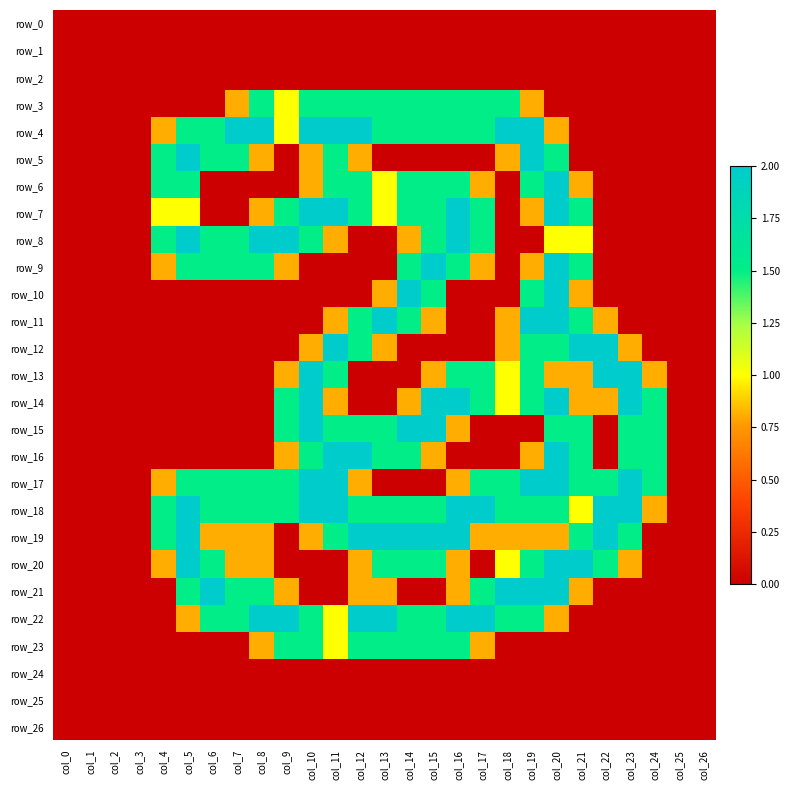

Reading left to right, transcribe all the data shown in this chart.

row_0: 0.0	0.0	0.0	0.0	0.0	0.0	0.0	0.0	0.0	0.0	0.0	0.0	0.0	0.0	0.0	0.0	0.0	0.0	0.0	0.0	0.0	0.0	0.0	0.0	0.0	0.0	0.0
row_1: 0.0	0.0	0.0	0.0	0.0	0.0	0.0	0.0	0.0	0.0	0.0	0.0	0.0	0.0	0.0	0.0	0.0	0.0	0.0	0.0	0.0	0.0	0.0	0.0	0.0	0.0	0.0
row_2: 0.0	0.0	0.0	0.0	0.0	0.0	0.0	0.0	0.0	0.0	0.0	0.0	0.0	0.0	0.0	0.0	0.0	0.0	0.0	0.0	0.0	0.0	0.0	0.0	0.0	0.0	0.0
row_3: 0.0	0.0	0.0	0.0	0.0	0.0	0.0	0.8	1.5	1.0	1.5	1.5	1.5	1.5	1.5	1.5	1.5	1.5	1.5	0.8	0.0	0.0	0.0	0.0	0.0	0.0	0.0
row_4: 0.0	0.0	0.0	0.0	0.8	1.5	1.5	2.0	2.0	1.0	2.0	2.0	2.0	1.5	1.5	1.5	1.5	1.5	2.0	2.0	0.8	0.0	0.0	0.0	0.0	0.0	0.0
row_5: 0.0	0.0	0.0	0.0	1.5	2.0	1.5	1.5	0.8	0.0	0.8	1.5	0.8	0.0	0.0	0.0	0.0	0.0	0.8	2.0	1.5	0.0	0.0	0.0	0.0	0.0	0.0
row_6: 0.0	0.0	0.0	0.0	1.5	1.5	0.0	0.0	0.0	0.0	0.8	1.5	1.5	1.0	1.5	1.5	1.5	0.8	0.0	1.5	2.0	0.8	0.0	0.0	0.0	0.0	0.0
row_7: 0.0	0.0	0.0	0.0	1.0	1.0	0.0	0.0	0.8	1.5	2.0	2.0	1.5	1.0	1.5	1.5	2.0	1.5	0.0	0.8	2.0	1.5	0.0	0.0	0.0	0.0	0.0
row_8: 0.0	0.0	0.0	0.0	1.5	2.0	1.5	1.5	2.0	2.0	1.5	0.8	0.0	0.0	0.8	1.5	2.0	1.5	0.0	0.0	1.0	1.0	0.0	0.0	0.0	0.0	0.0
row_9: 0.0	0.0	0.0	0.0	0.8	1.5	1.5	1.5	1.5	0.8	0.0	0.0	0.0	0.0	1.5	2.0	1.5	0.8	0.0	0.8	2.0	1.5	0.0	0.0	0.0	0.0	0.0
row_10: 0.0	0.0	0.0	0.0	0.0	0.0	0.0	0.0	0.0	0.0	0.0	0.0	0.0	0.8	2.0	1.5	0.0	0.0	0.0	1.5	2.0	0.8	0.0	0.0	0.0	0.0	0.0
row_11: 0.0	0.0	0.0	0.0	0.0	0.0	0.0	0.0	0.0	0.0	0.0	0.8	1.5	2.0	1.5	0.8	0.0	0.0	0.8	2.0	2.0	1.5	0.8	0.0	0.0	0.0	0.0
row_12: 0.0	0.0	0.0	0.0	0.0	0.0	0.0	0.0	0.0	0.0	0.8	2.0	1.5	0.8	0.0	0.0	0.0	0.0	0.8	1.5	1.5	2.0	2.0	0.8	0.0	0.0	0.0
row_13: 0.0	0.0	0.0	0.0	0.0	0.0	0.0	0.0	0.0	0.8	2.0	1.5	0.0	0.0	0.0	0.8	1.5	1.5	1.0	1.5	0.8	0.8	2.0	2.0	0.8	0.0	0.0
row_14: 0.0	0.0	0.0	0.0	0.0	0.0	0.0	0.0	0.0	1.5	2.0	0.8	0.0	0.0	0.8	2.0	2.0	1.5	1.0	1.5	2.0	0.8	0.8	2.0	1.5	0.0	0.0
row_15: 0.0	0.0	0.0	0.0	0.0	0.0	0.0	0.0	0.0	1.5	2.0	1.5	1.5	1.5	2.0	2.0	0.8	0.0	0.0	0.0	1.5	1.5	0.0	1.5	1.5	0.0	0.0
row_16: 0.0	0.0	0.0	0.0	0.0	0.0	0.0	0.0	0.0	0.8	1.5	2.0	2.0	1.5	1.5	0.8	0.0	0.0	0.0	0.8	2.0	1.5	0.0	1.5	1.5	0.0	0.0
row_17: 0.0	0.0	0.0	0.0	0.8	1.5	1.5	1.5	1.5	1.5	2.0	2.0	0.8	0.0	0.0	0.0	0.8	1.5	1.5	2.0	2.0	1.5	1.5	2.0	1.5	0.0	0.0
row_18: 0.0	0.0	0.0	0.0	1.5	2.0	1.5	1.5	1.5	1.5	2.0	2.0	1.5	1.5	1.5	1.5	2.0	2.0	1.5	1.5	1.5	1.0	2.0	2.0	0.8	0.0	0.0
row_19: 0.0	0.0	0.0	0.0	1.5	2.0	0.8	0.8	0.8	0.0	0.8	1.5	2.0	2.0	2.0	2.0	2.0	0.8	0.8	0.8	0.8	1.5	2.0	1.5	0.0	0.0	0.0
row_20: 0.0	0.0	0.0	0.0	0.8	2.0	1.5	0.8	0.8	0.0	0.0	0.0	0.8	1.5	1.5	1.5	0.8	0.0	1.0	1.5	2.0	2.0	1.5	0.8	0.0	0.0	0.0
row_21: 0.0	0.0	0.0	0.0	0.0	1.5	2.0	1.5	1.5	0.8	0.0	0.0	0.8	0.8	0.0	0.0	0.8	1.5	2.0	2.0	2.0	0.8	0.0	0.0	0.0	0.0	0.0
row_22: 0.0	0.0	0.0	0.0	0.0	0.8	1.5	1.5	2.0	2.0	1.5	1.0	2.0	2.0	1.5	1.5	2.0	2.0	1.5	1.5	0.8	0.0	0.0	0.0	0.0	0.0	0.0
row_23: 0.0	0.0	0.0	0.0	0.0	0.0	0.0	0.0	0.8	1.5	1.5	1.0	1.5	1.5	1.5	1.5	1.5	0.8	0.0	0.0	0.0	0.0	0.0	0.0	0.0	0.0	0.0
row_24: 0.0	0.0	0.0	0.0	0.0	0.0	0.0	0.0	0.0	0.0	0.0	0.0	0.0	0.0	0.0	0.0	0.0	0.0	0.0	0.0	0.0	0.0	0.0	0.0	0.0	0.0	0.0
row_25: 0.0	0.0	0.0	0.0	0.0	0.0	0.0	0.0	0.0	0.0	0.0	0.0	0.0	0.0	0.0	0.0	0.0	0.0	0.0	0.0	0.0	0.0	0.0	0.0	0.0	0.0	0.0
row_26: 0.0	0.0	0.0	0.0	0.0	0.0	0.0	0.0	0.0	0.0	0.0	0.0	0.0	0.0	0.0	0.0	0.0	0.0	0.0	0.0	0.0	0.0	0.0	0.0	0.0	0.0	0.0